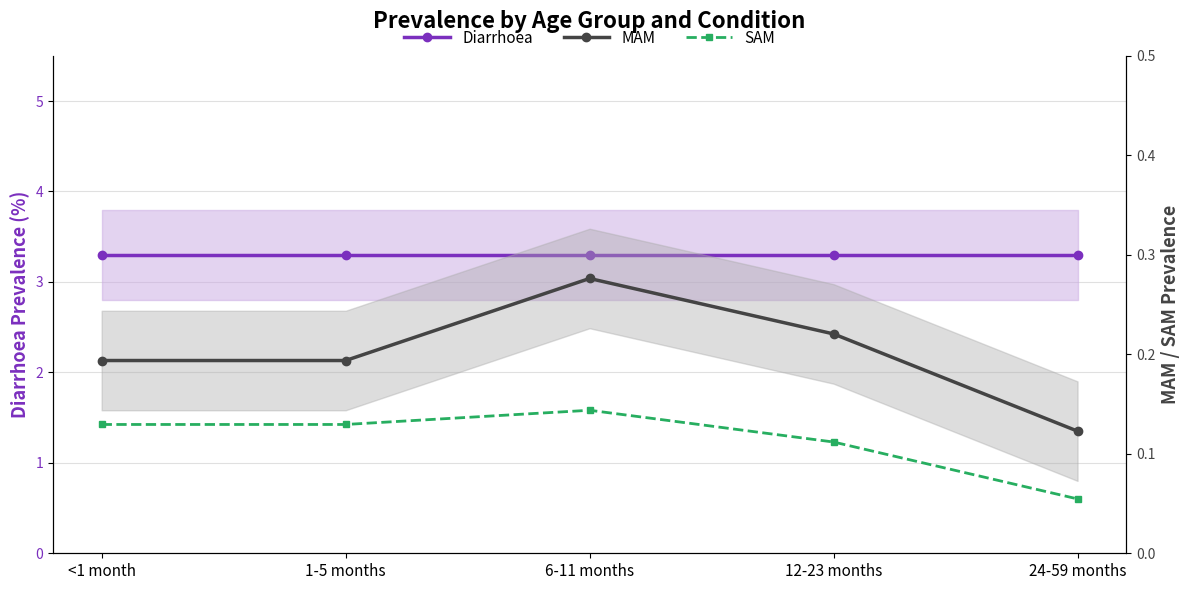

Which series has the widest spread of values?

MAM